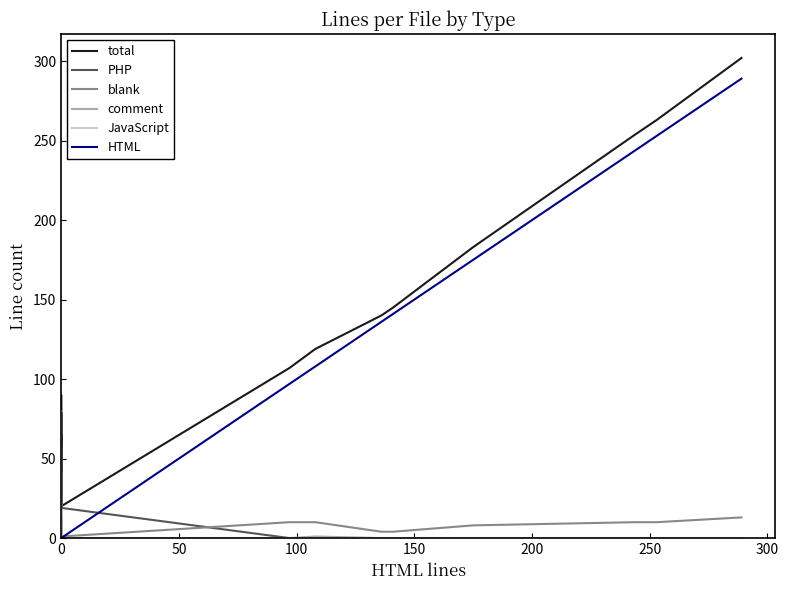

What is the average value of the blank series?

6